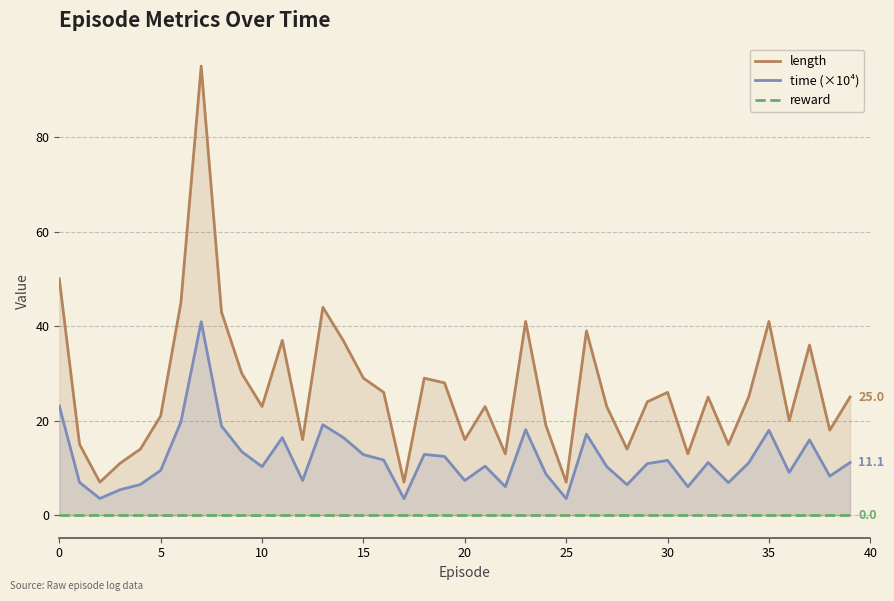

What is the minimum value for time (×10⁴)?

3.5